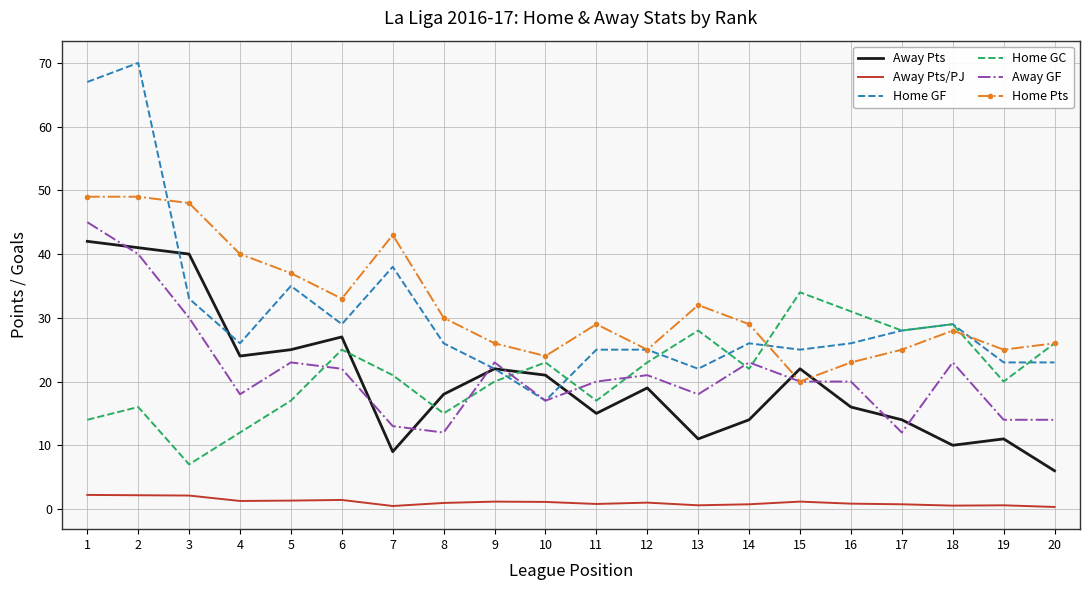

The Home GF series shows 29.0 at 18. True or false?

True